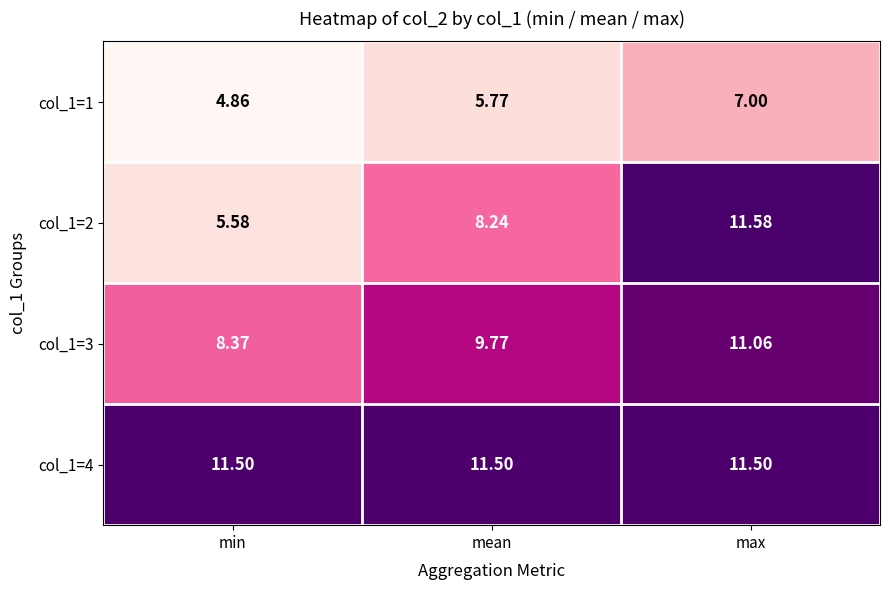

List the labels in order of col_1=2 value, largest first.

max, mean, min